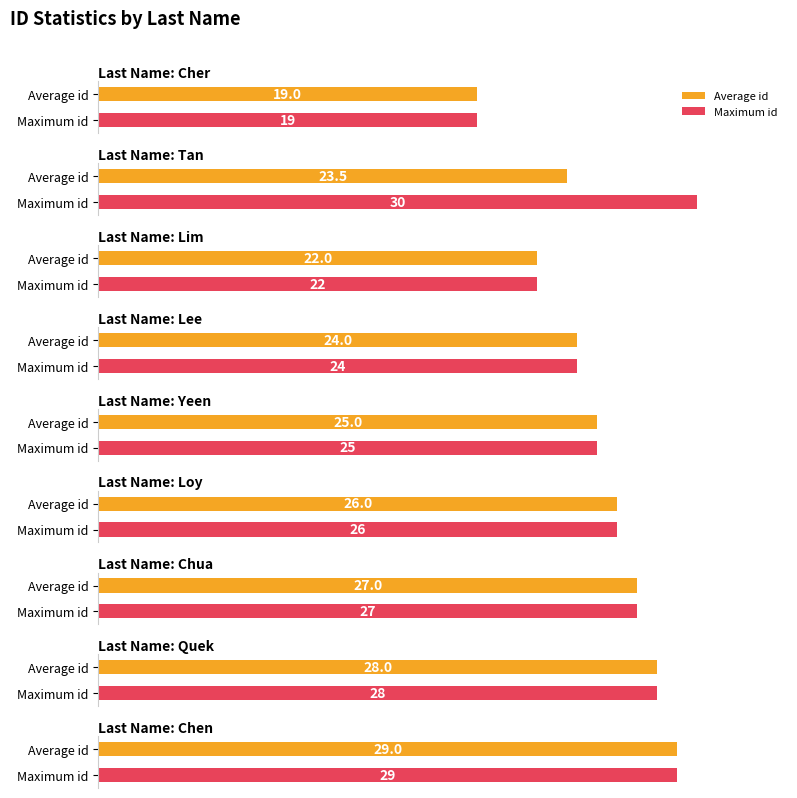

Read the value at Chua, to the nearest 5.

25